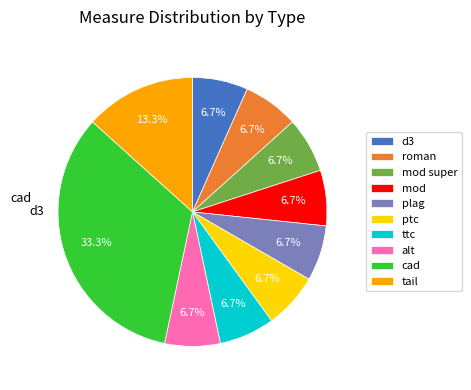

Is it true that roman is 7% of the pie?

True